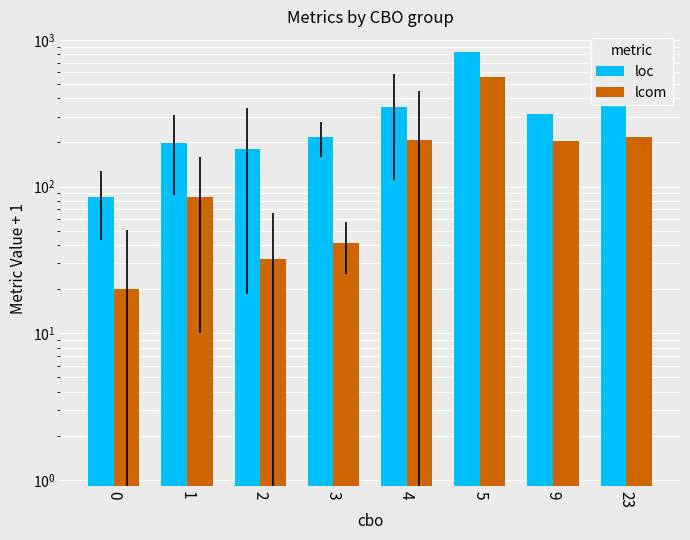

What is the average value of the lcom series?

170.4